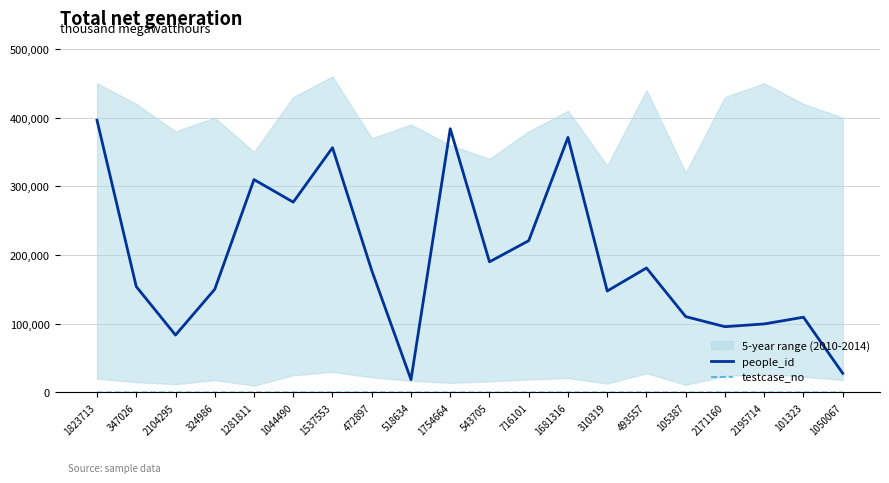

True or false: people_id has more than 1 interior local peaks.

True